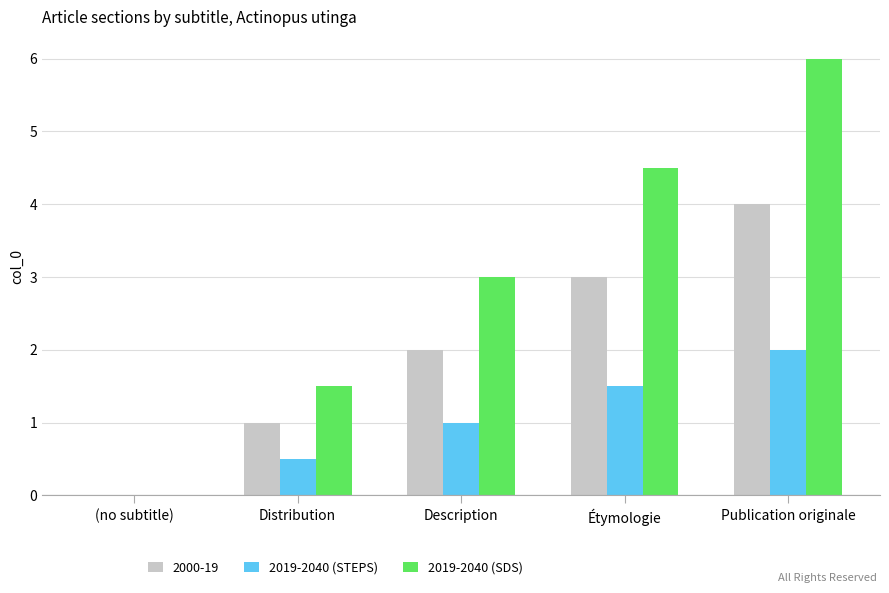

What is the highest value of the 2000-19 series?

4.0